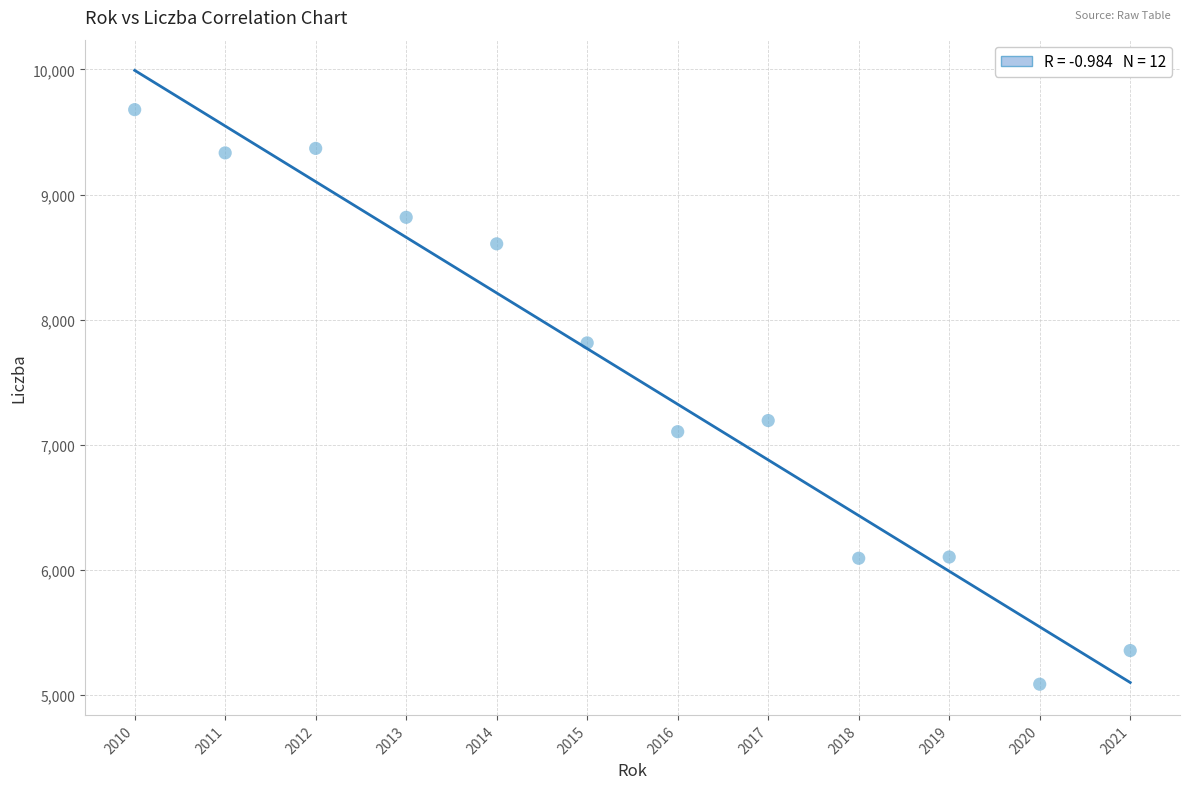

What is the average X value?

2016